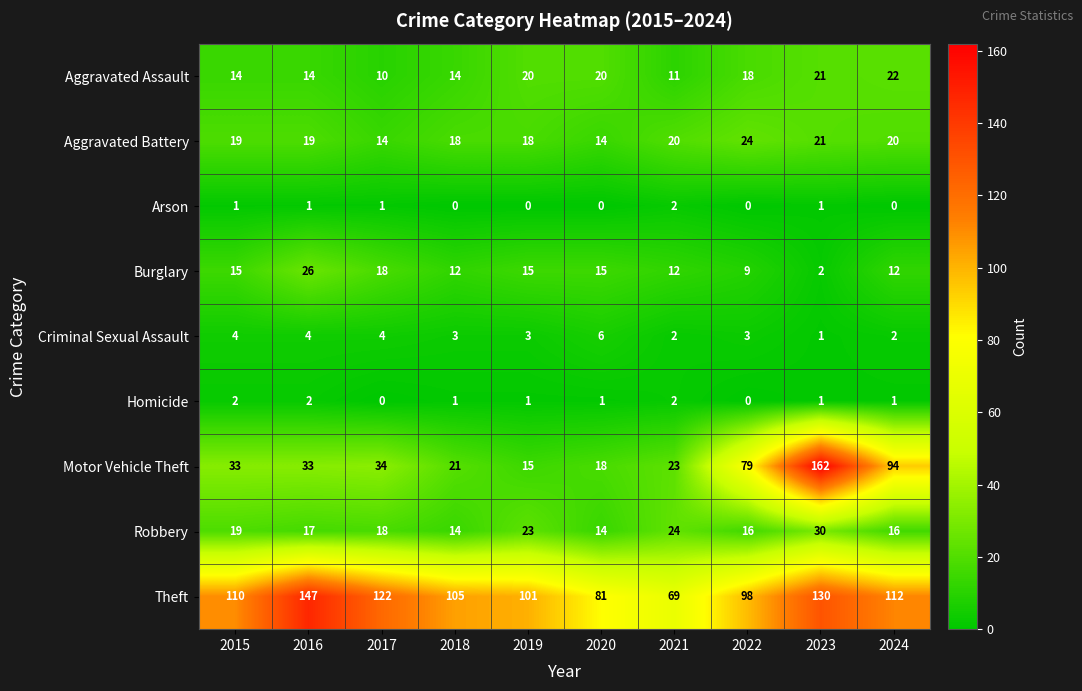

Is it true that Robbery equals 31 at 2019?

False